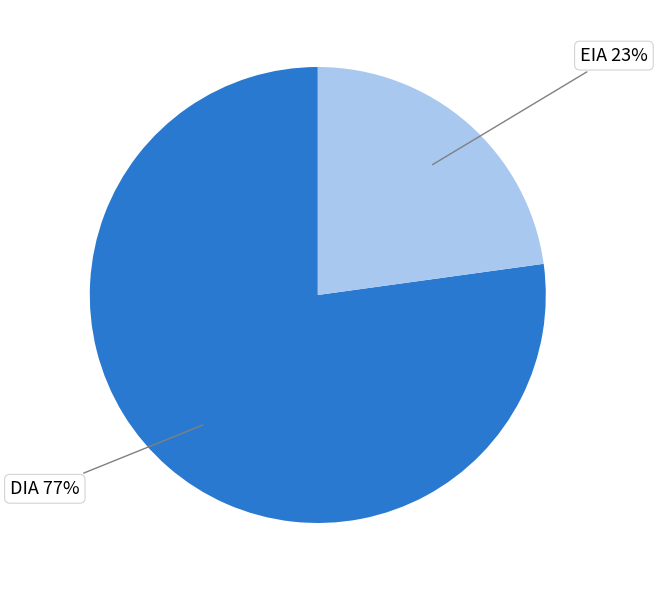

To the nearest percent, what is the difference between the largest and smallest slice percentages?

54%